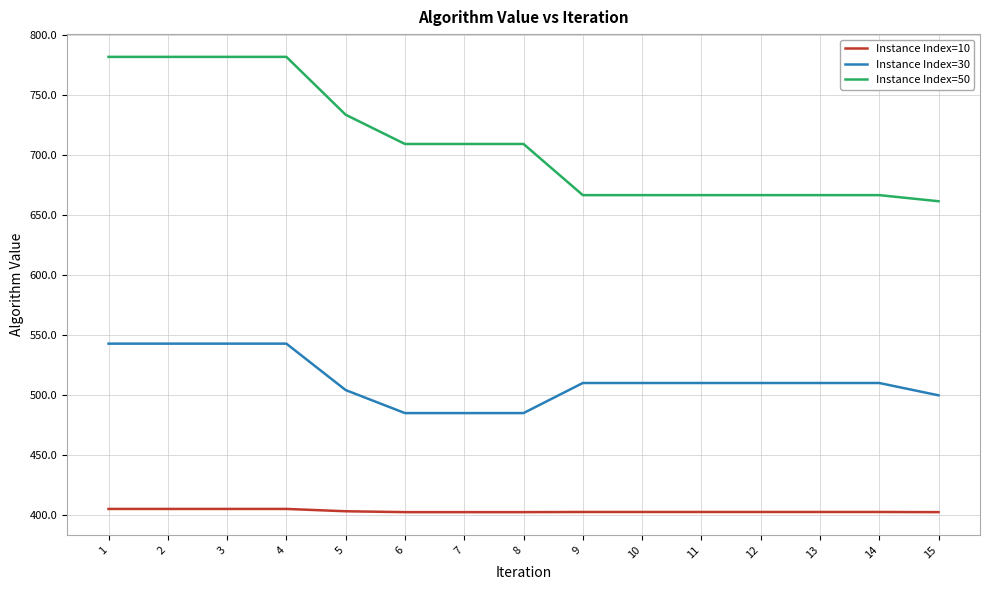

What is the difference between the maximum and minimum values in the Instance Index=30 series?

57.8